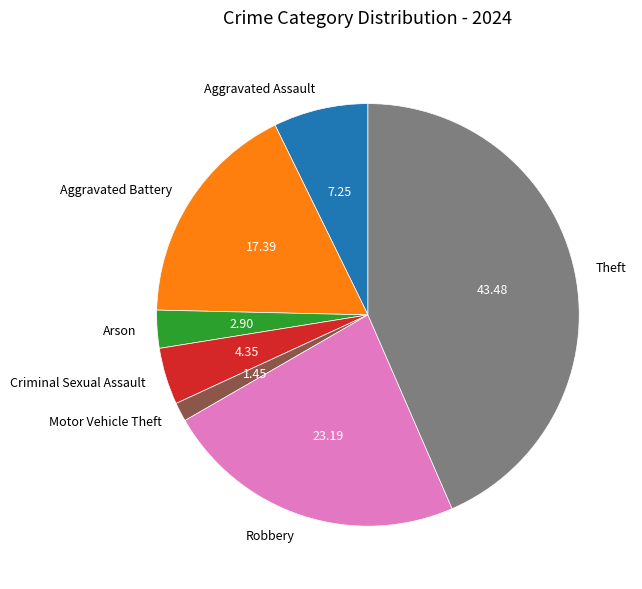

How many slices are in this pie chart?

7